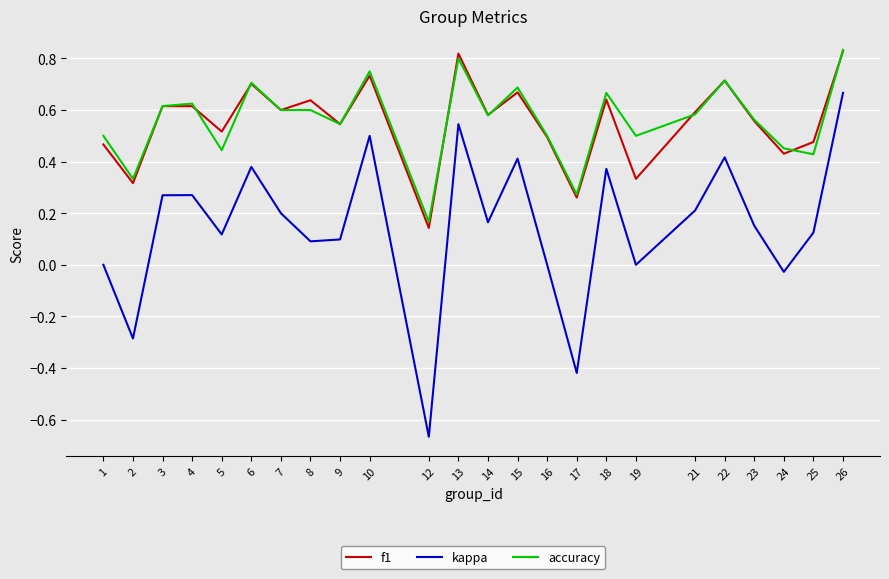

At 19, list the series in order from smallest to largest.

kappa, f1, accuracy